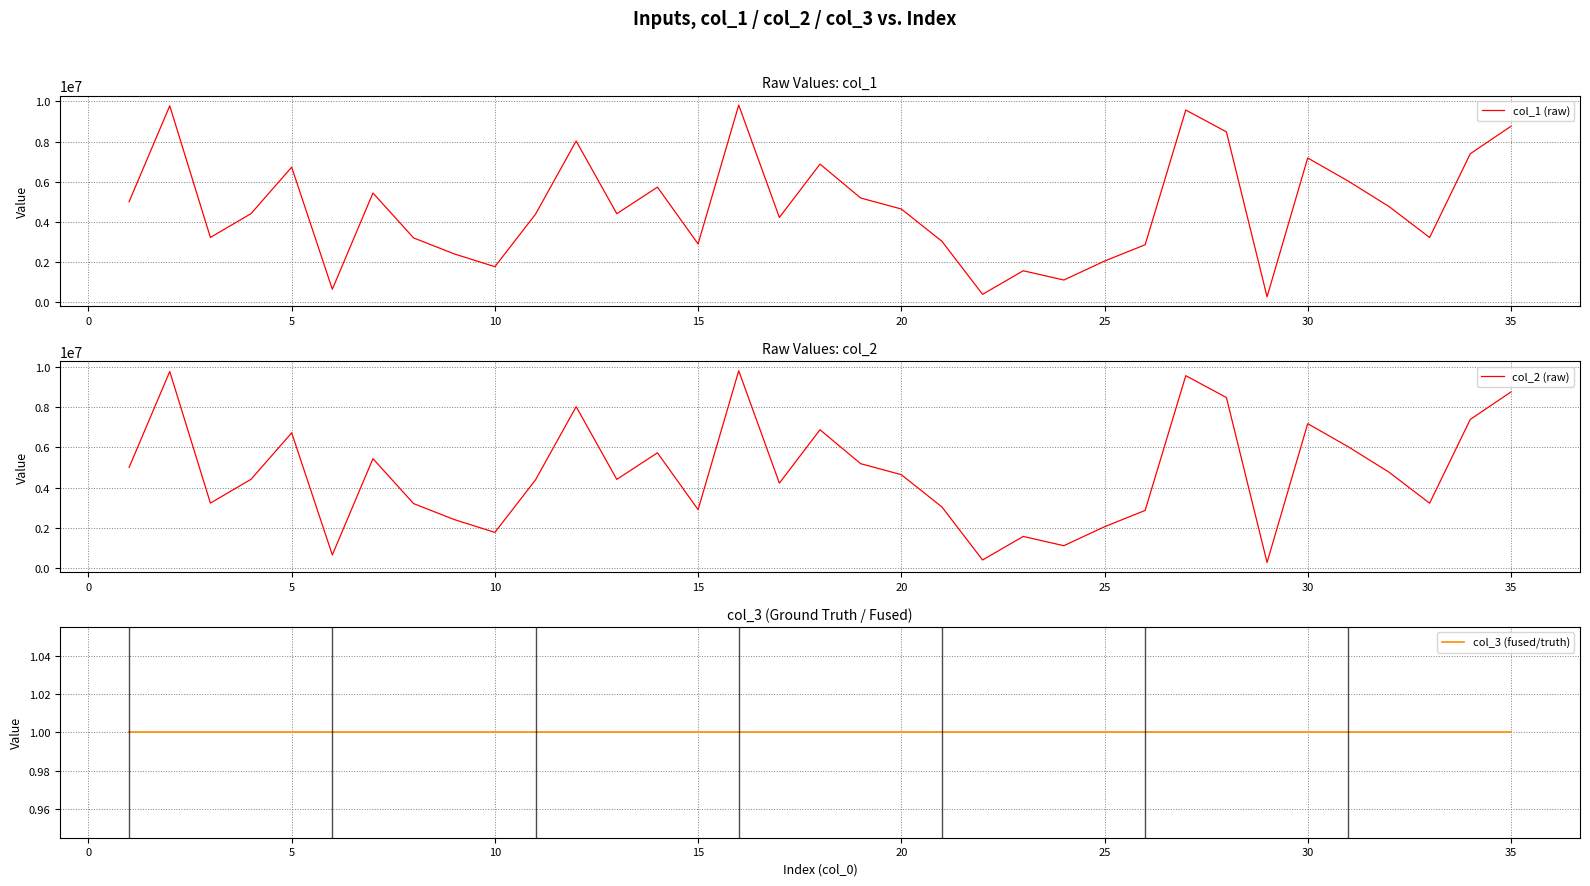

What is the highest value of the col_1 (raw) series?

9814032